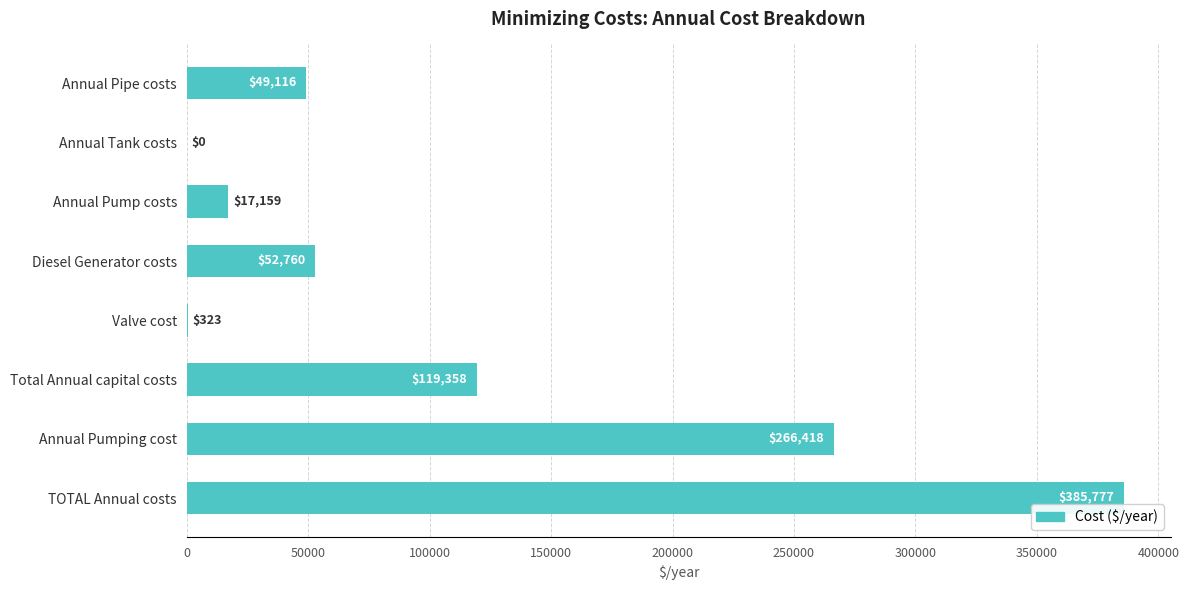

Which label corresponds to the largest value in the chart?

TOTAL Annual costs